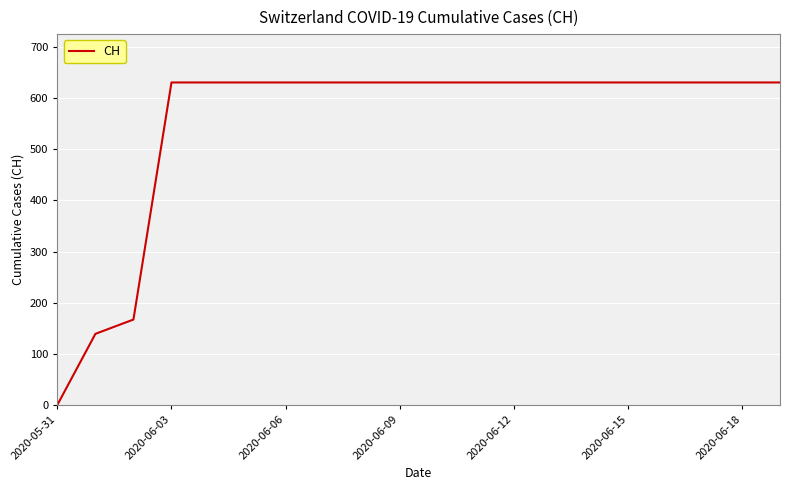

What is the sum of all values?

11033